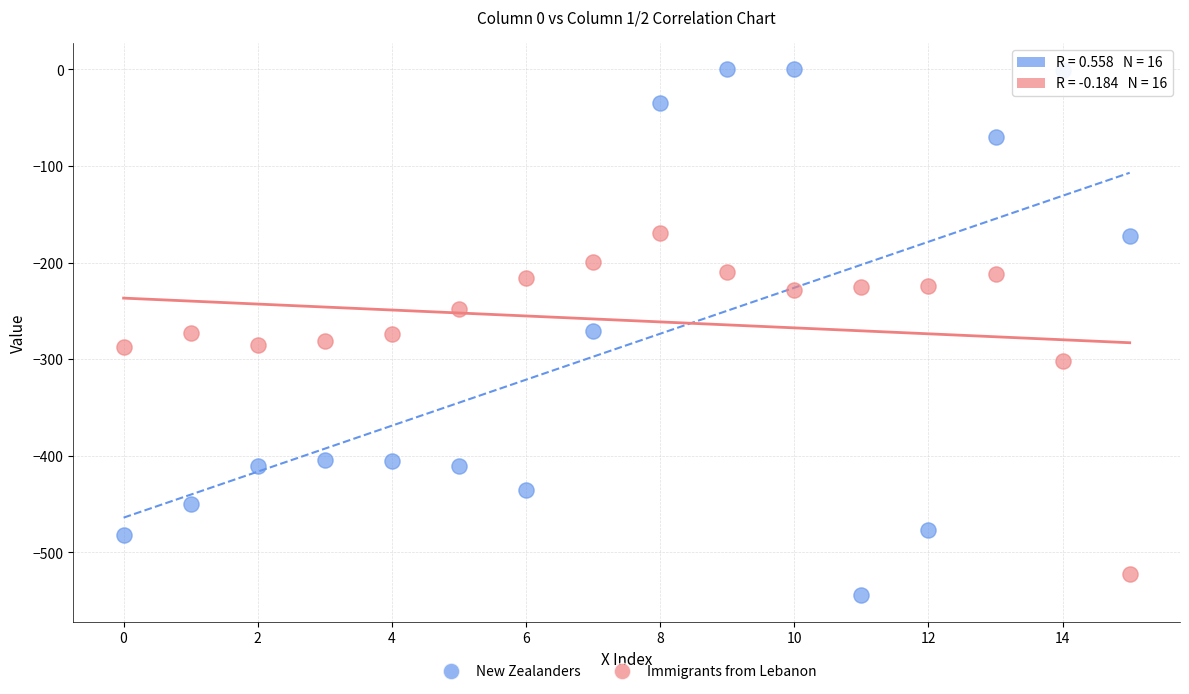

Which series reaches the minimum Y coordinate?

New Zealanders